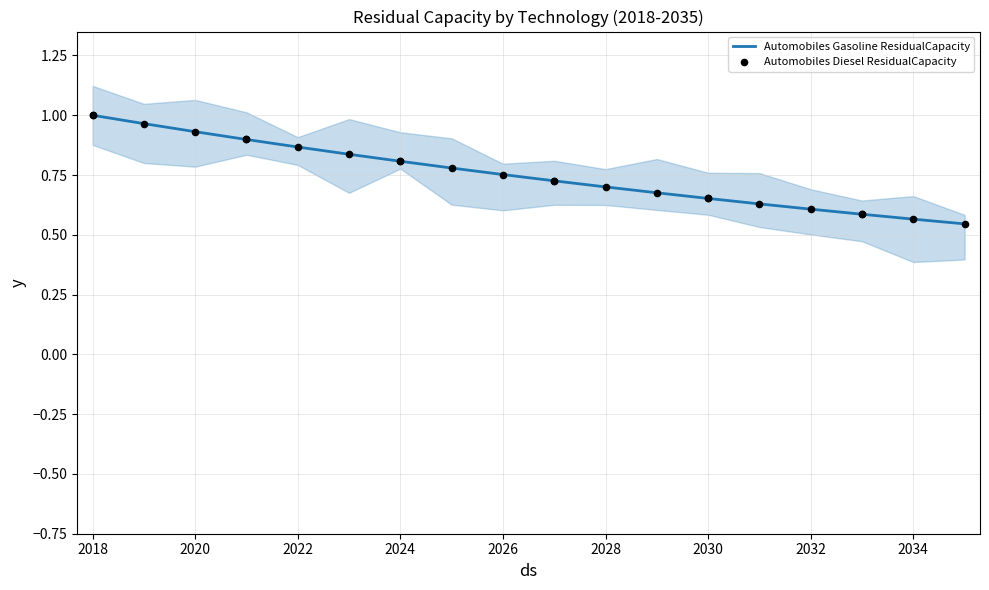

The value of Automobiles Gasoline ResidualCapacity at 2028 is 0.7. True or false?

True